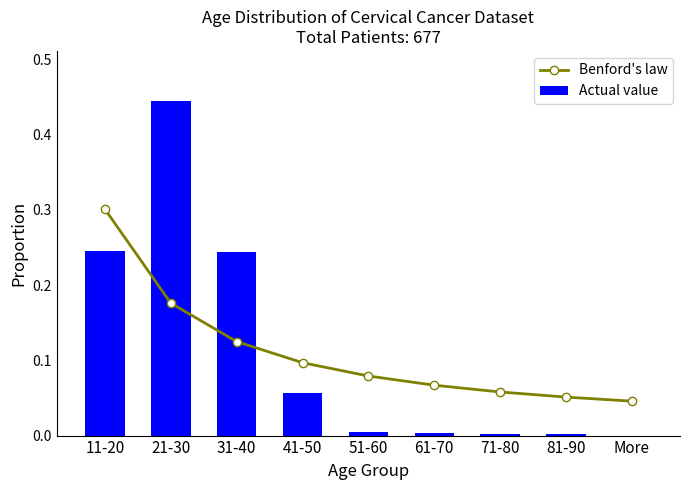

How many positive values does the Actual value series have?

8